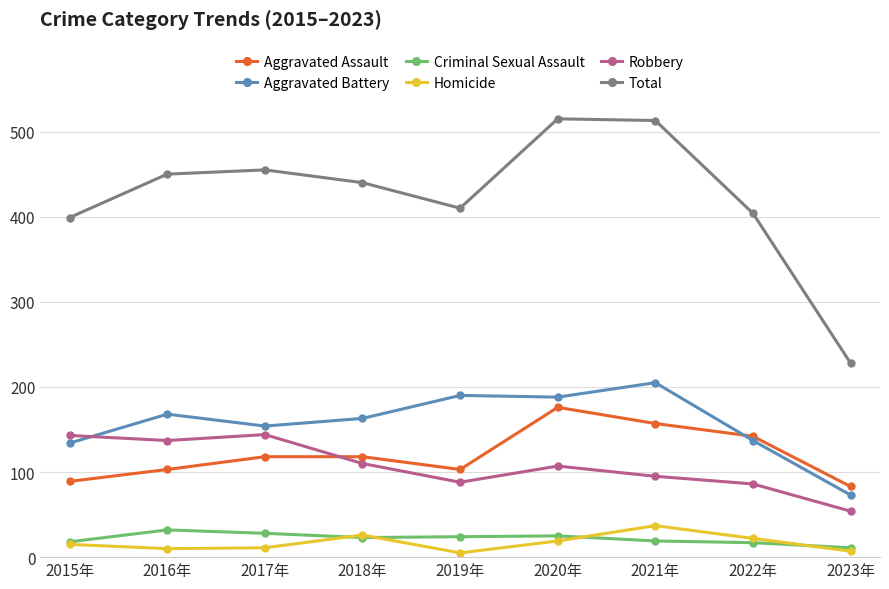

True or false: Aggravated Battery and Homicide intersect in this chart.

False